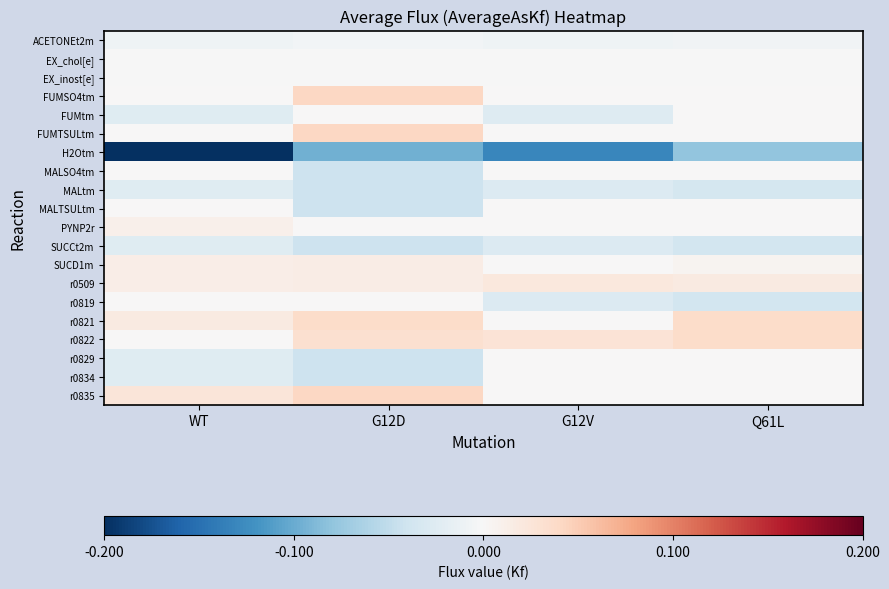

Which has a higher value, G12D or WT?

G12D